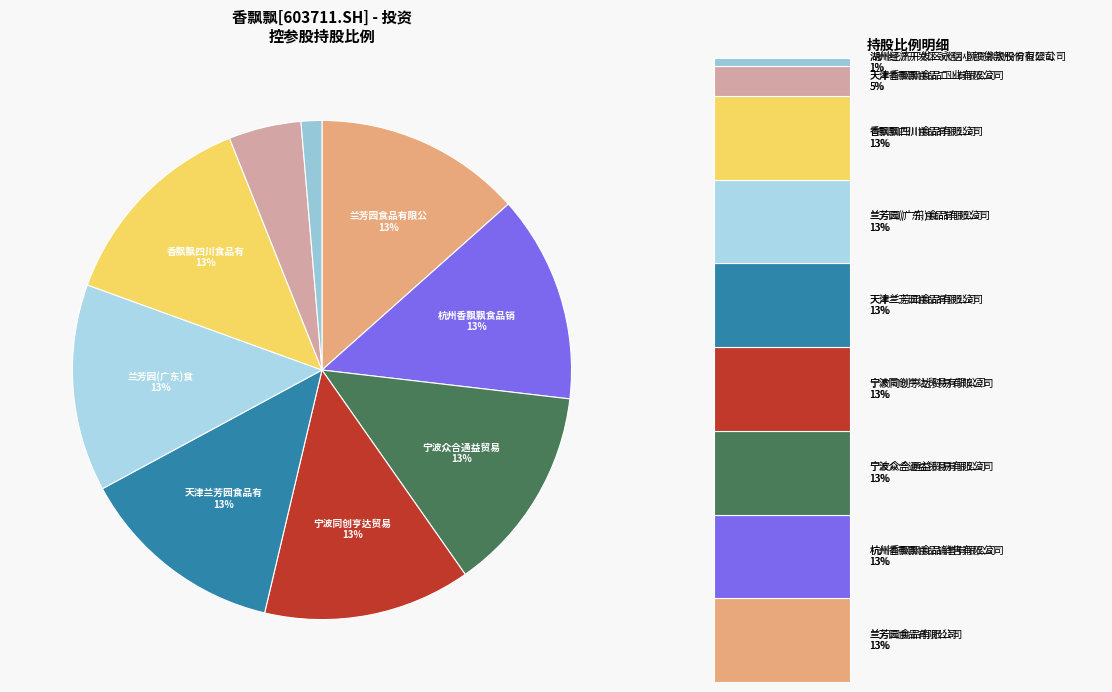

How many slices are in this pie chart?

9